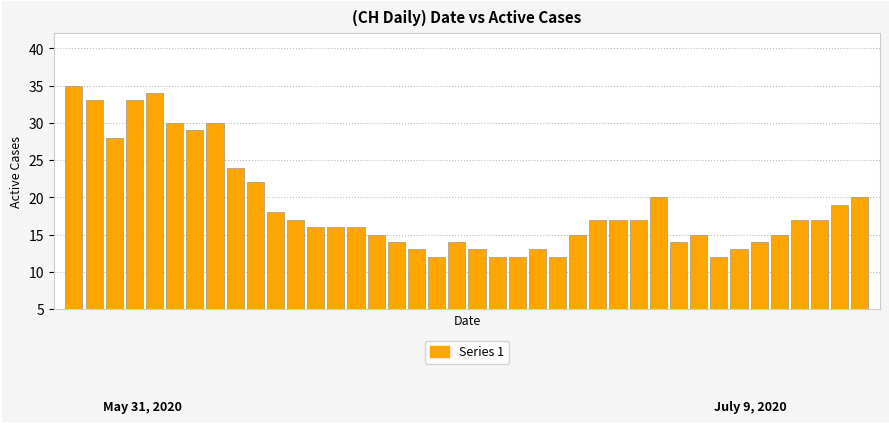

What is the average value?

19